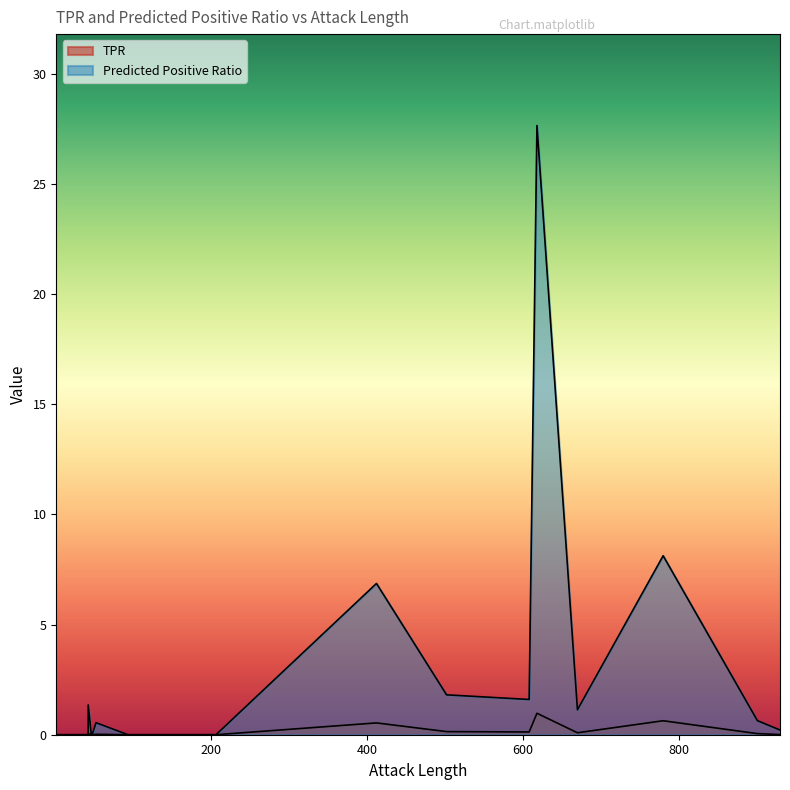

The value of Predicted Positive Ratio at 100 is 14.2. True or false?

False